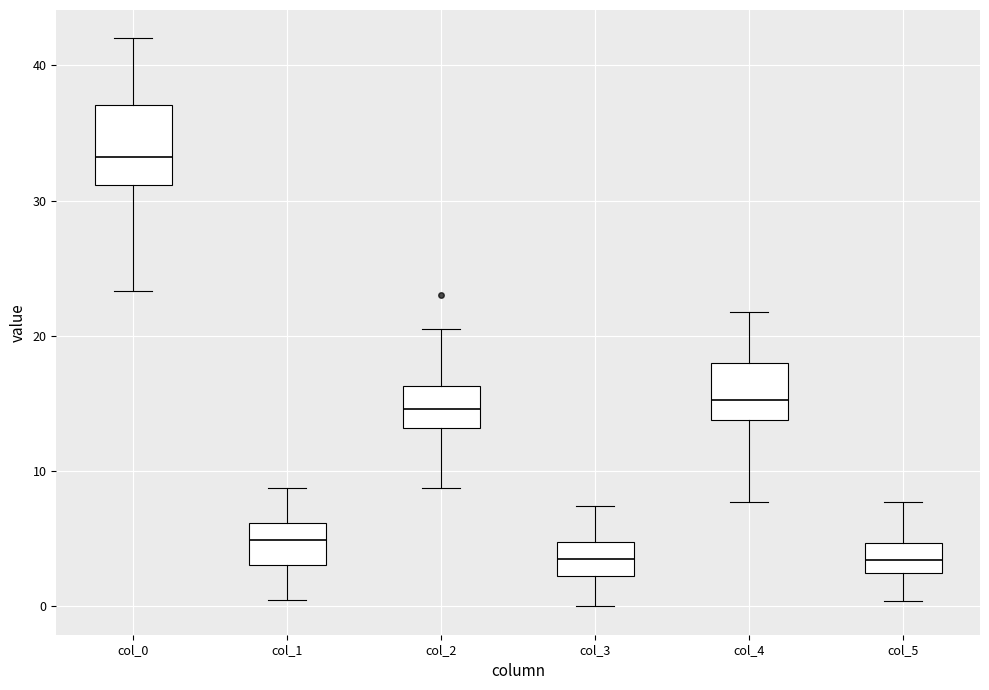

Reading left to right, read every box against the y-axis: the position of its median line, the range the box covers, and the ends of its whiskers. The values are not printed on the chart, so give them approximately, as read against the axis.

col_0: median 33, box 31 to 37, whiskers 23 to 42
col_1: median 5, box 3 to 6, whiskers 1 to 9
col_2: median 15, box 13 to 16, whiskers 9 to 21
col_3: median 3, box 2 to 5, whiskers 0 to 7
col_4: median 15, box 14 to 18, whiskers 8 to 22
col_5: median 3, box 2 to 5, whiskers 0 to 8